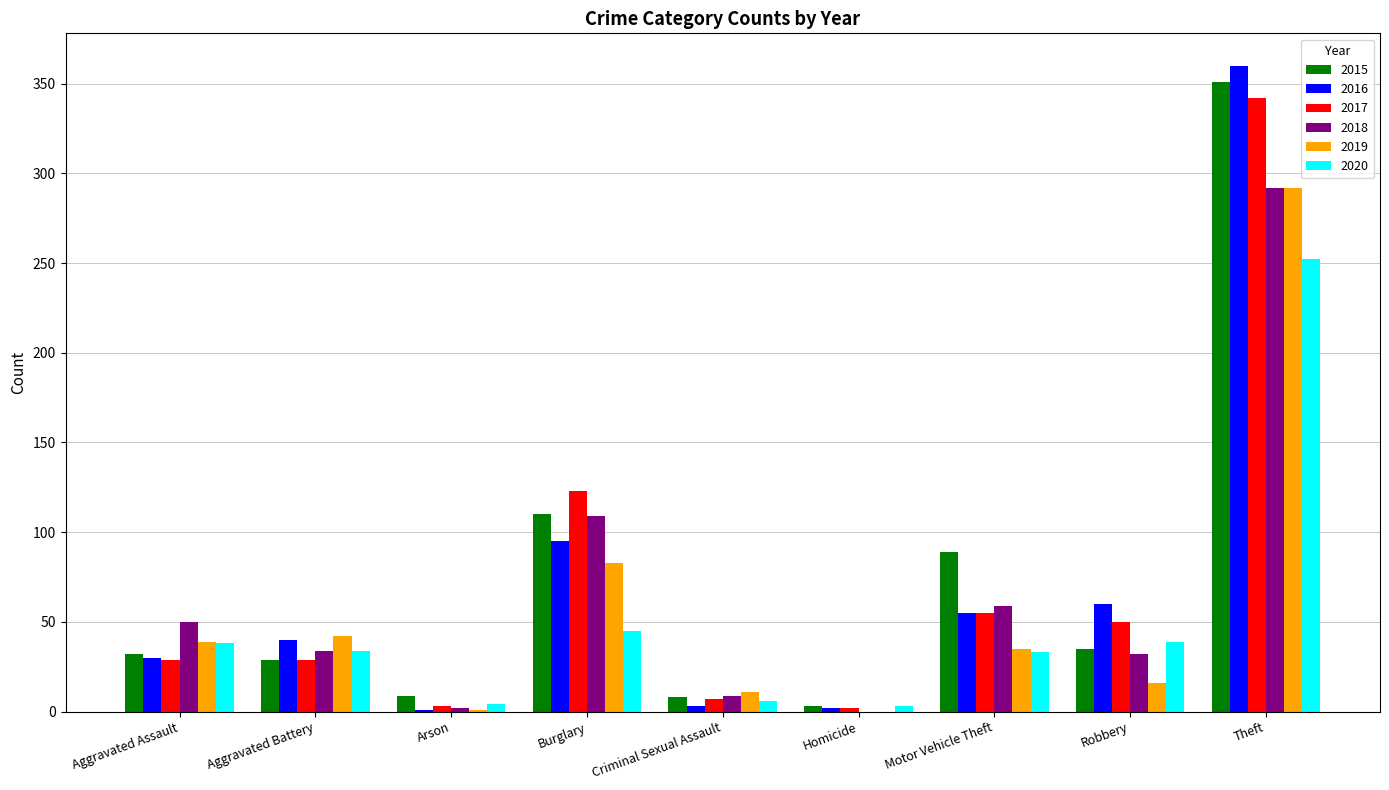

Is it true that 2018 equals 292 at Theft?

True